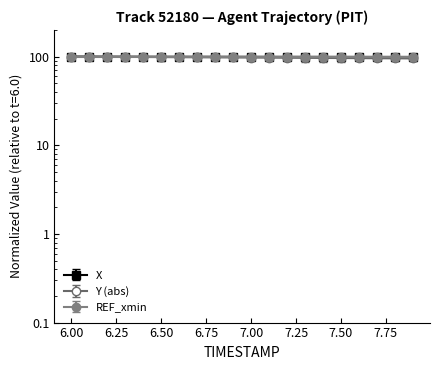

Is the value of Y at 7.5 greater than the value of X at 7.4?

No